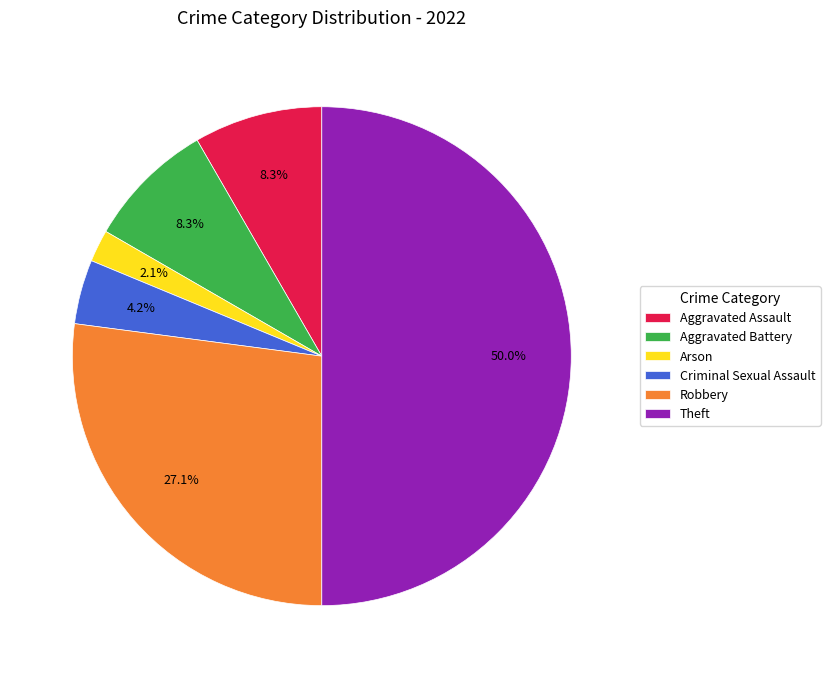

Between Arson and Theft, which is larger?

Theft